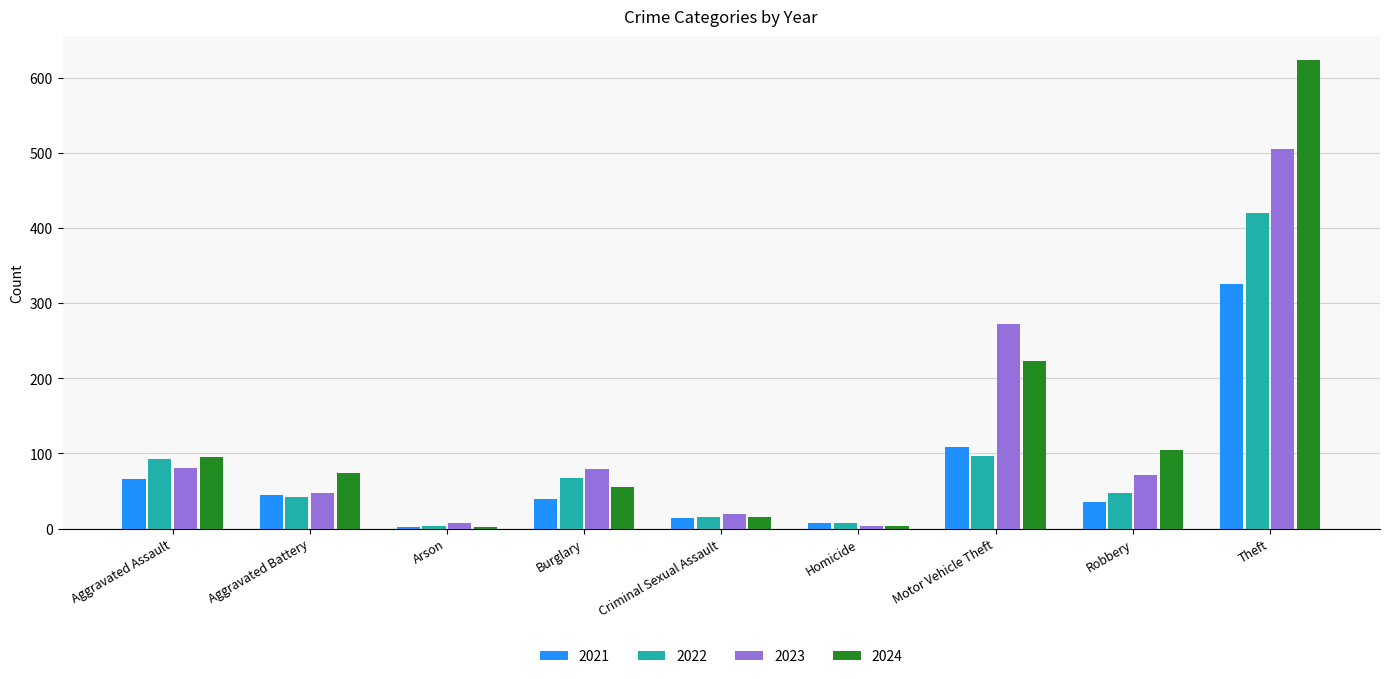

The 2021 series shows 14 at Criminal Sexual Assault. True or false?

True